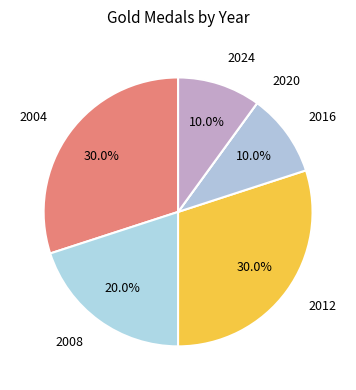

Rank the categories by value from highest to lowest.

2004, 2012, 2008, 2016, 2024, 2020